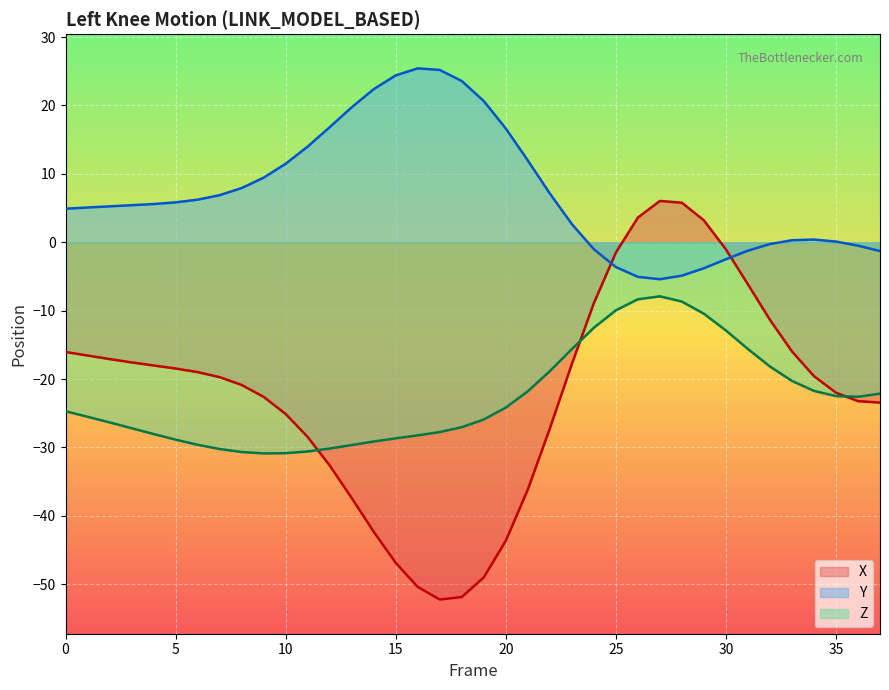

What are all the series names shown in the legend?

X, Y, Z